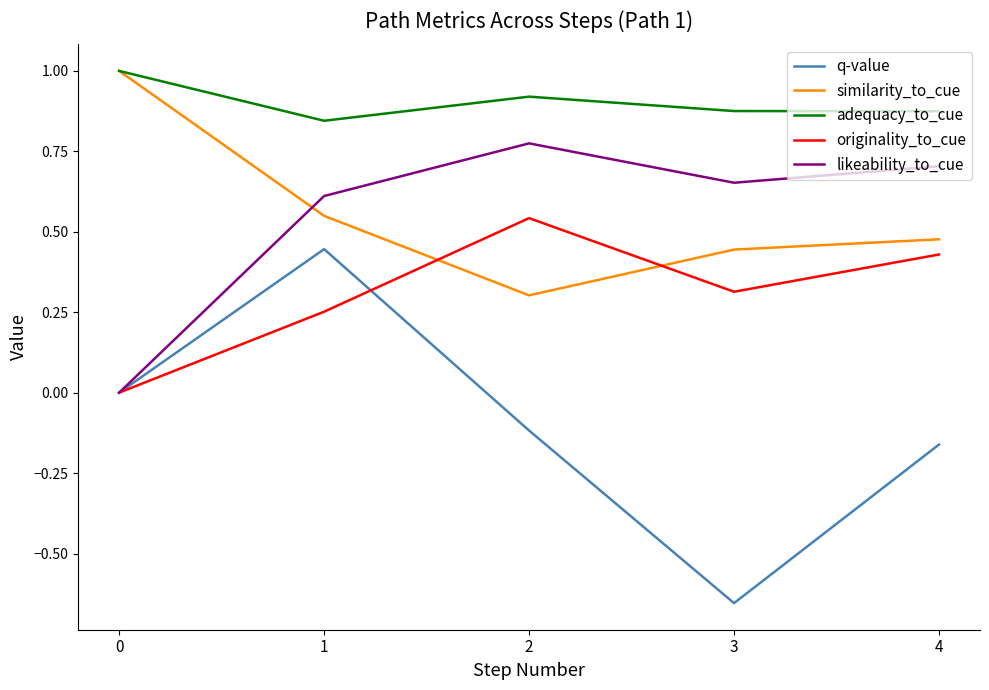

What is the total value across all series at 4?

2.3